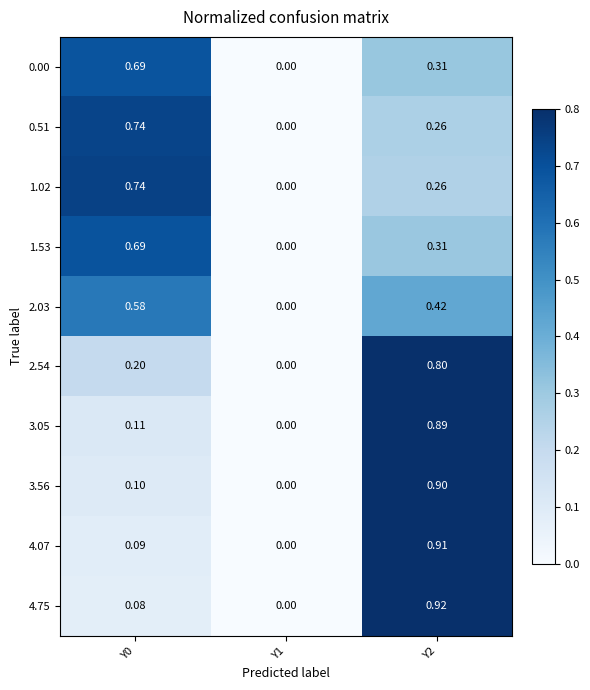

Which series has the largest range (max minus min)?

4.75